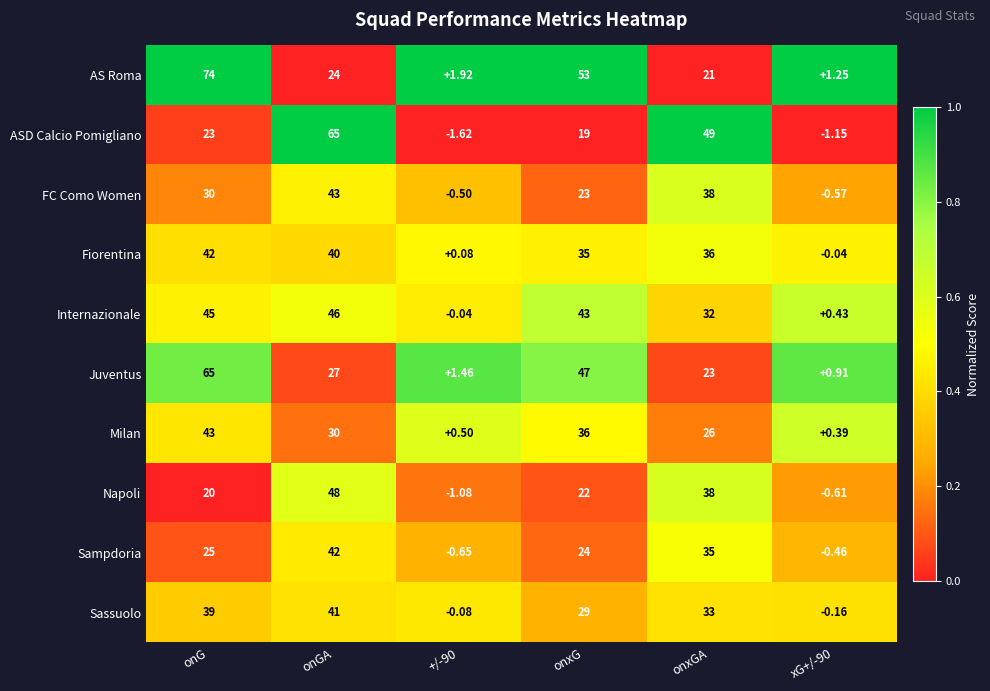

At onG, list the series in order from largest to smallest.

AS Roma, Juventus, Internazionale, Milan, Fiorentina, Sassuolo, FC Como Women, Sampdoria, ASD Calcio Pomigliano, Napoli